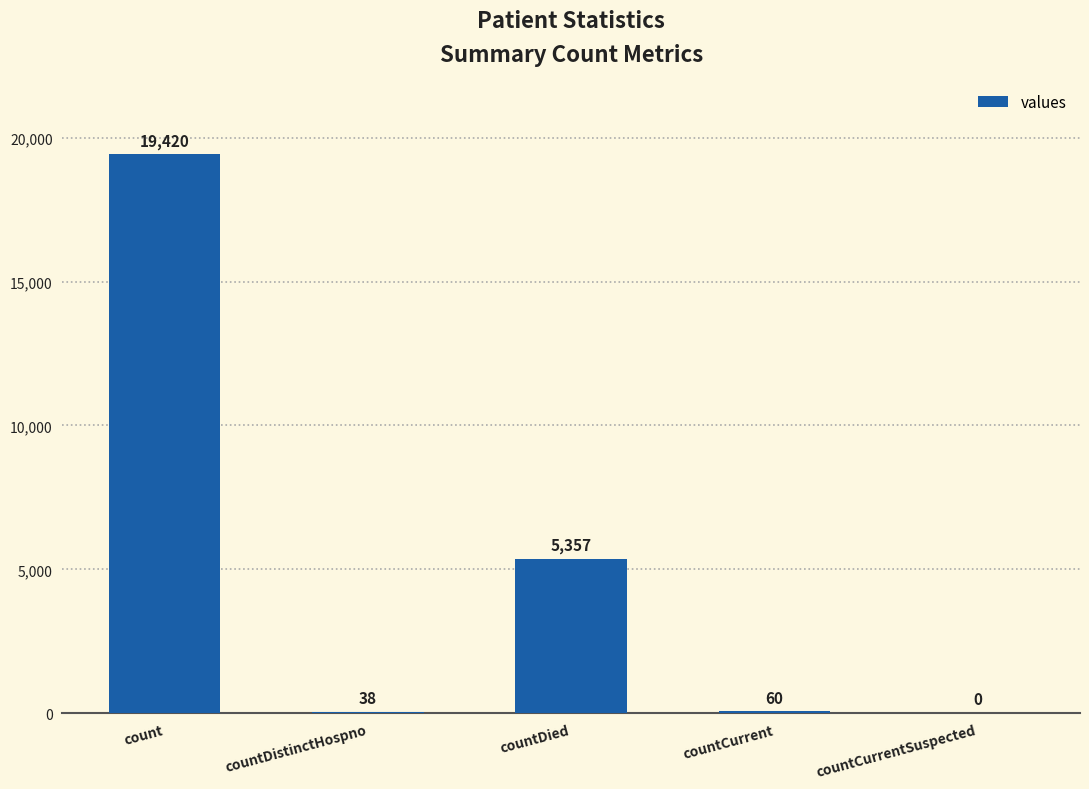

At which label does the data first exceed 60?

count